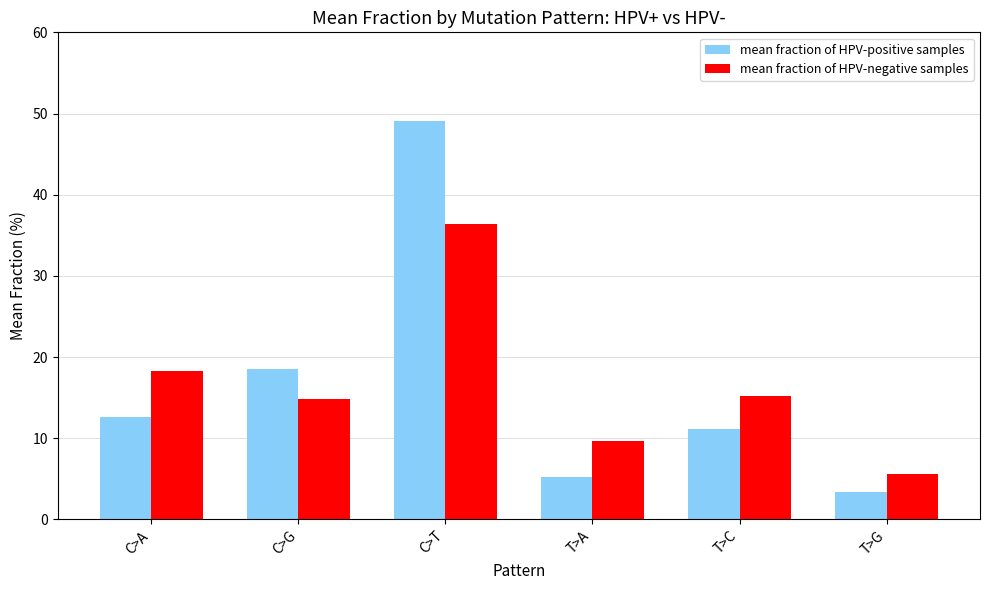

How many series are shown in this chart?

2